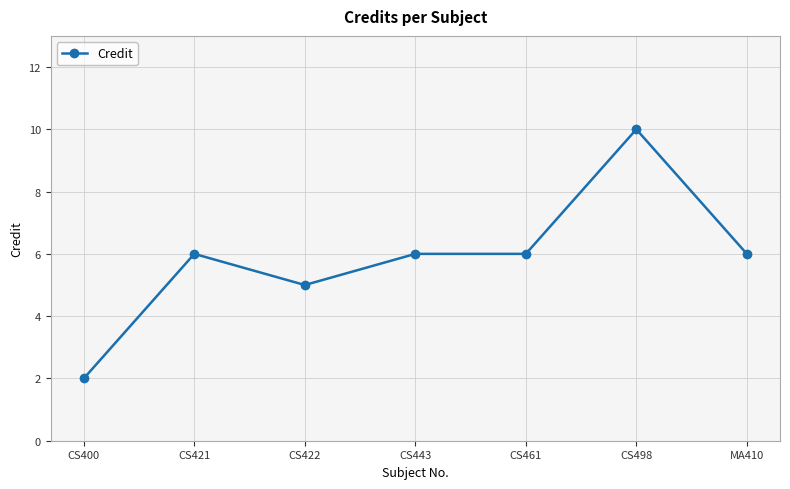

True or false: the data shows 10 at CS498.

True